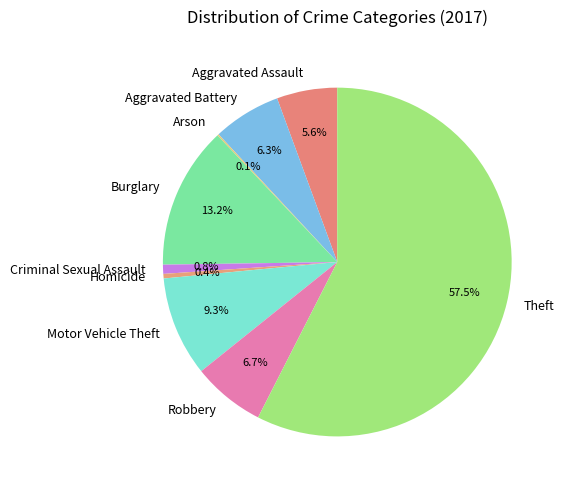

Does any single category account for the majority?

Yes